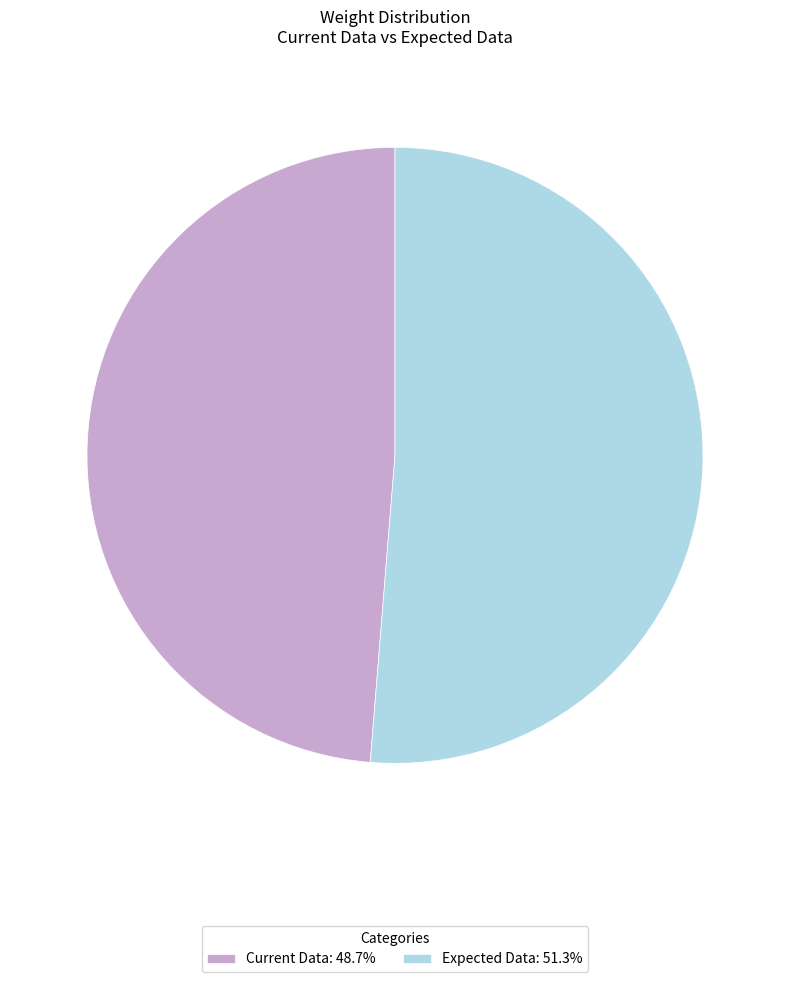

How many segments does this pie chart have?

2